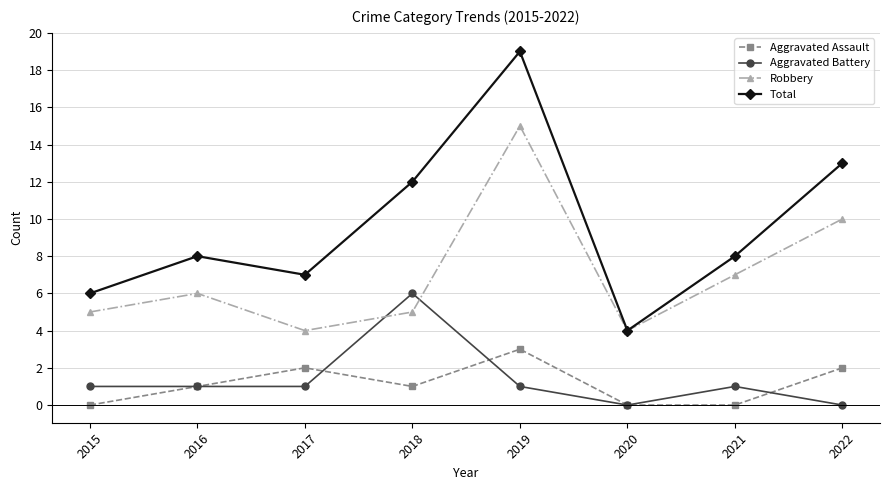

What is the value of the Aggravated Battery point at the 4th from the left?

6